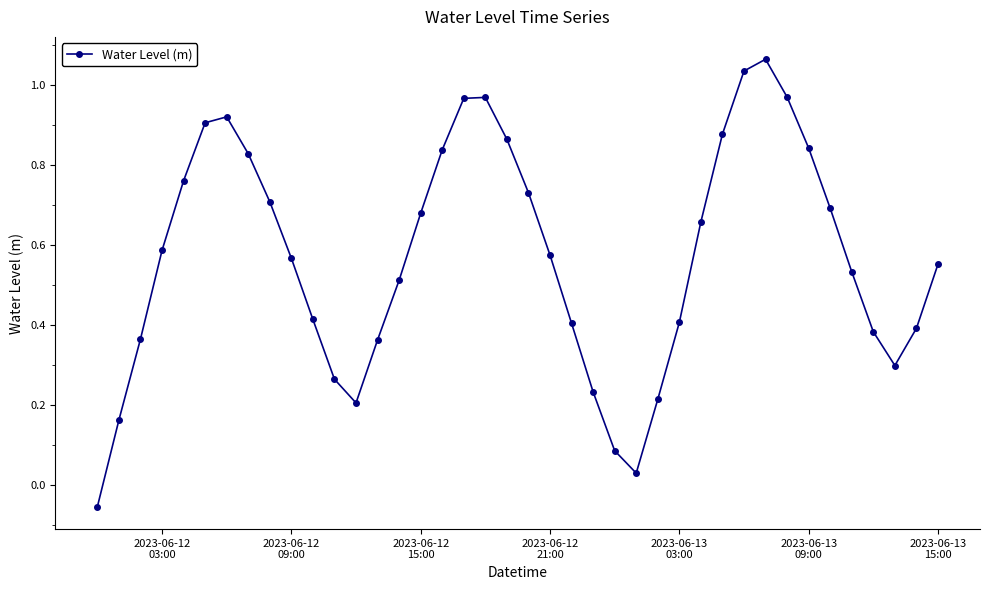

How many values are above zero?

39